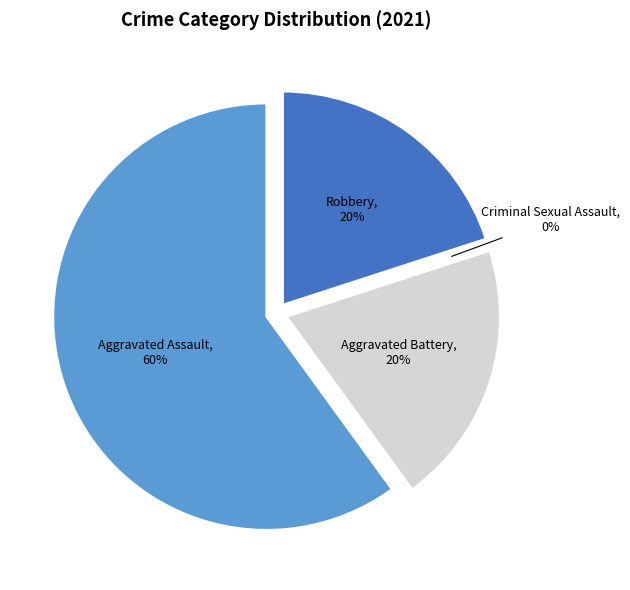

Rank the categories by value from lowest to highest.

Criminal Sexual Assault, Aggravated Battery, Robbery, Aggravated Assault